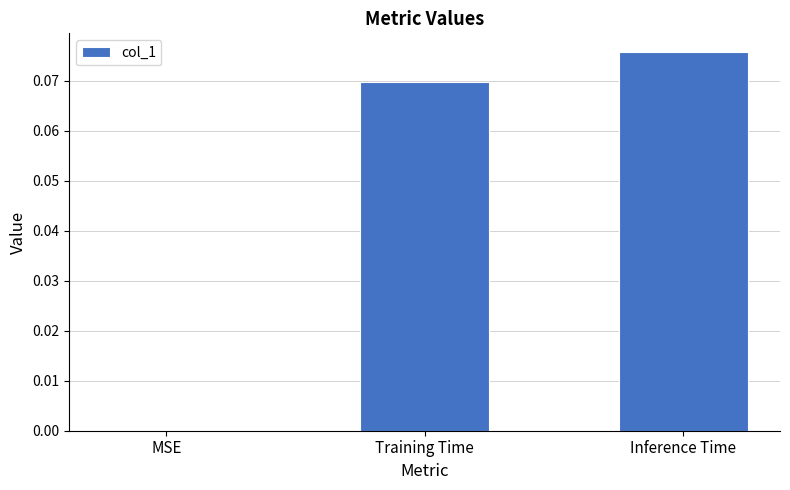

Does the chart contain stacked bars?

No